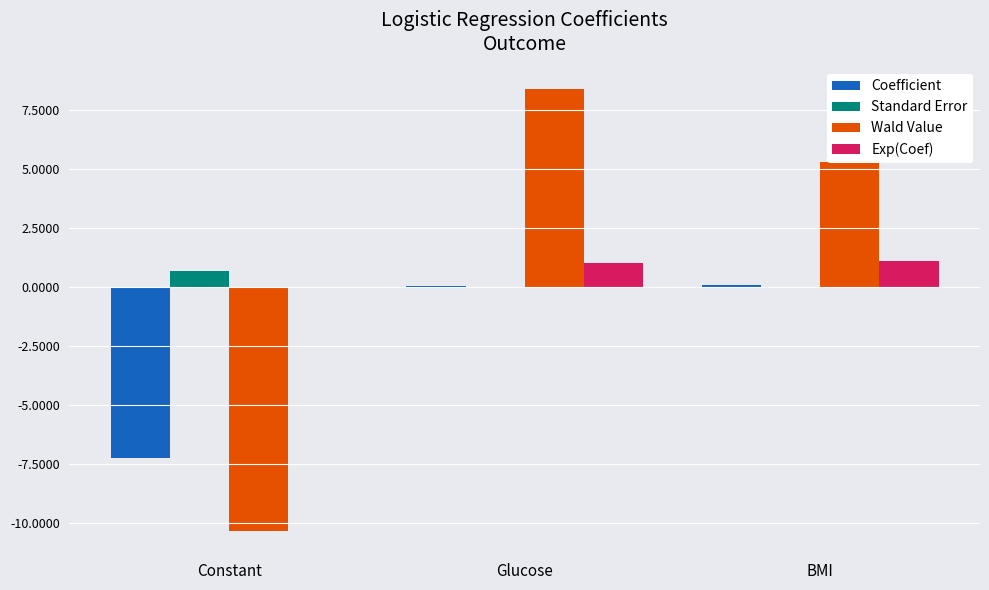

The Standard Error series shows 0.7 at Constant. True or false?

True